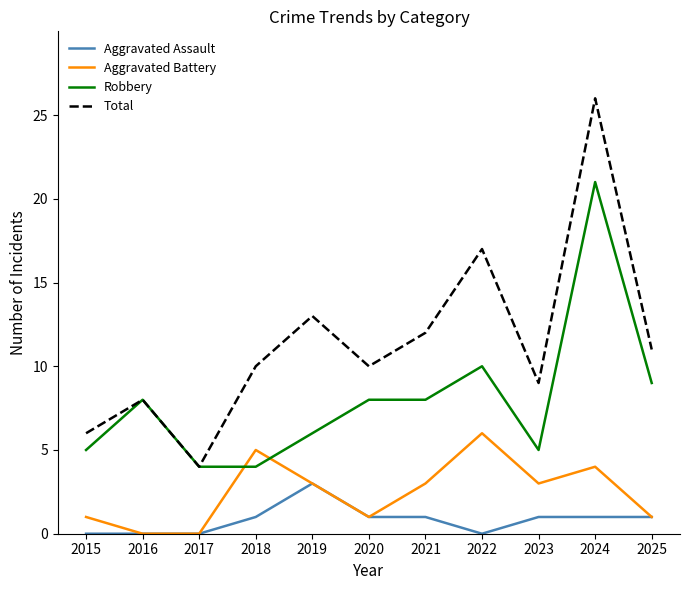

List the series in order of their overall mean, lowest first.

Aggravated Assault, Aggravated Battery, Robbery, Total